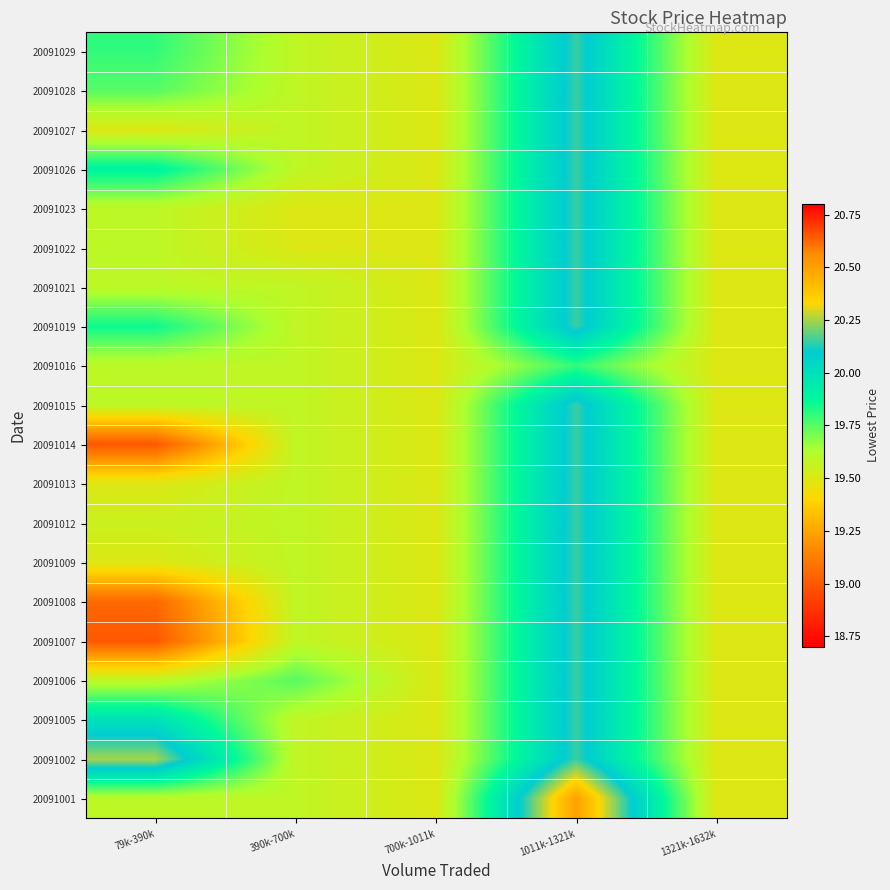

Which series has the largest range (max minus min)?

20091007